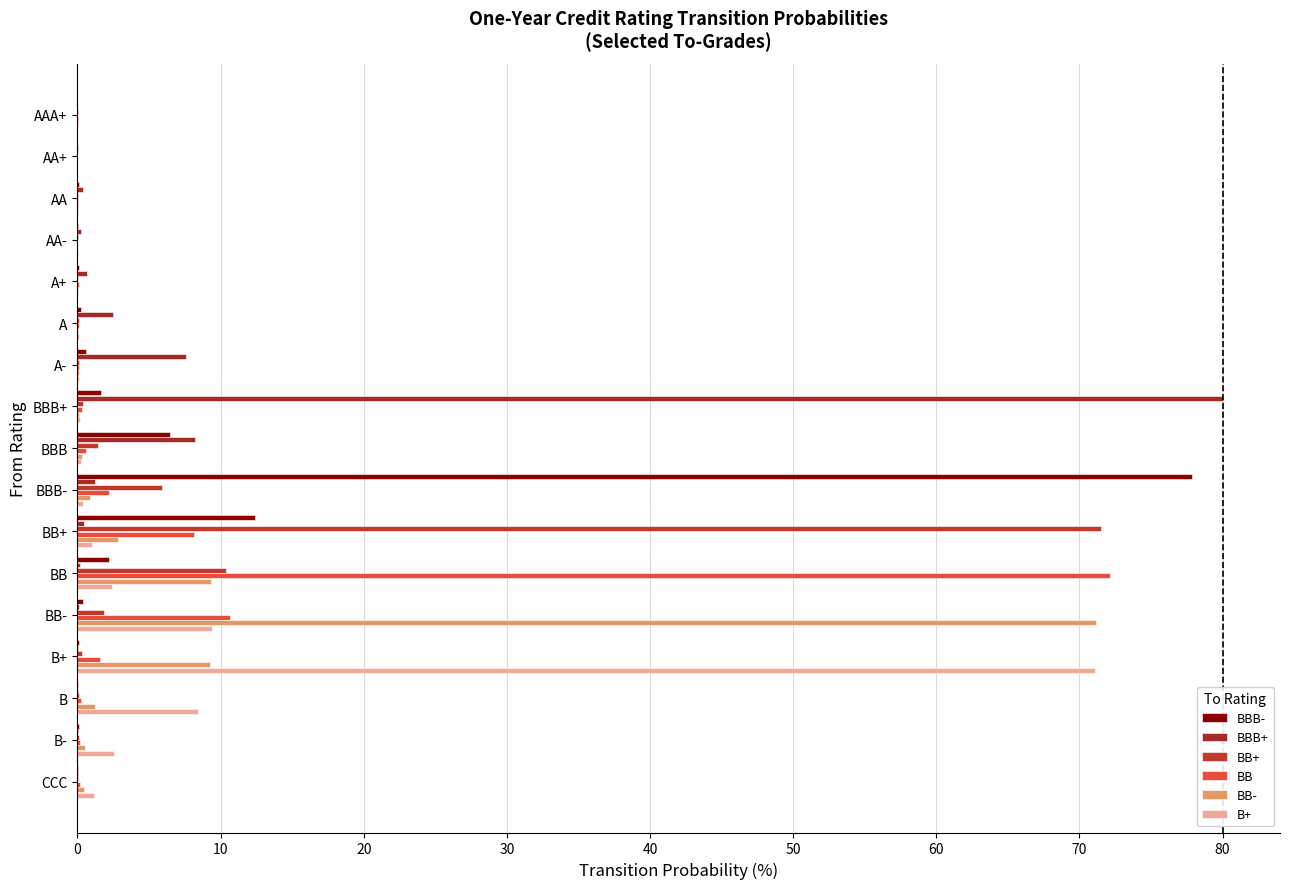

Reading left to right, list all the values displayed in this chart.

BBB-: 0.0	0.0	0.1	0.1	0.1	0.3	0.6	1.6	6.5	77.9	12.4	2.2	0.4	0.1	0.0	0.1	0.1
BBB+: 0.0	0.1	0.4	0.3	0.6	2.5	7.6	80.0	8.2	1.3	0.5	0.2	0.1	0.1	0.0	0.1	0.1
BB+: 0.0	0.0	0.1	0.0	0.1	0.1	0.1	0.4	1.4	5.9	71.5	10.4	1.9	0.3	0.1	0.1	0.0
BB: 0.1	0.0	0.0	0.0	0.1	0.1	0.1	0.3	0.6	2.2	8.1	72.1	10.7	1.6	0.3	0.1	0.2
BB-: 0.0	0.0	0.0	0.0	0.0	0.1	0.1	0.1	0.3	0.9	2.9	9.3	71.1	9.2	1.2	0.5	0.5
B+: 0.0	0.0	0.0	0.0	0.1	0.1	0.1	0.2	0.2	0.4	1.0	2.5	9.4	71.1	8.4	2.5	1.2